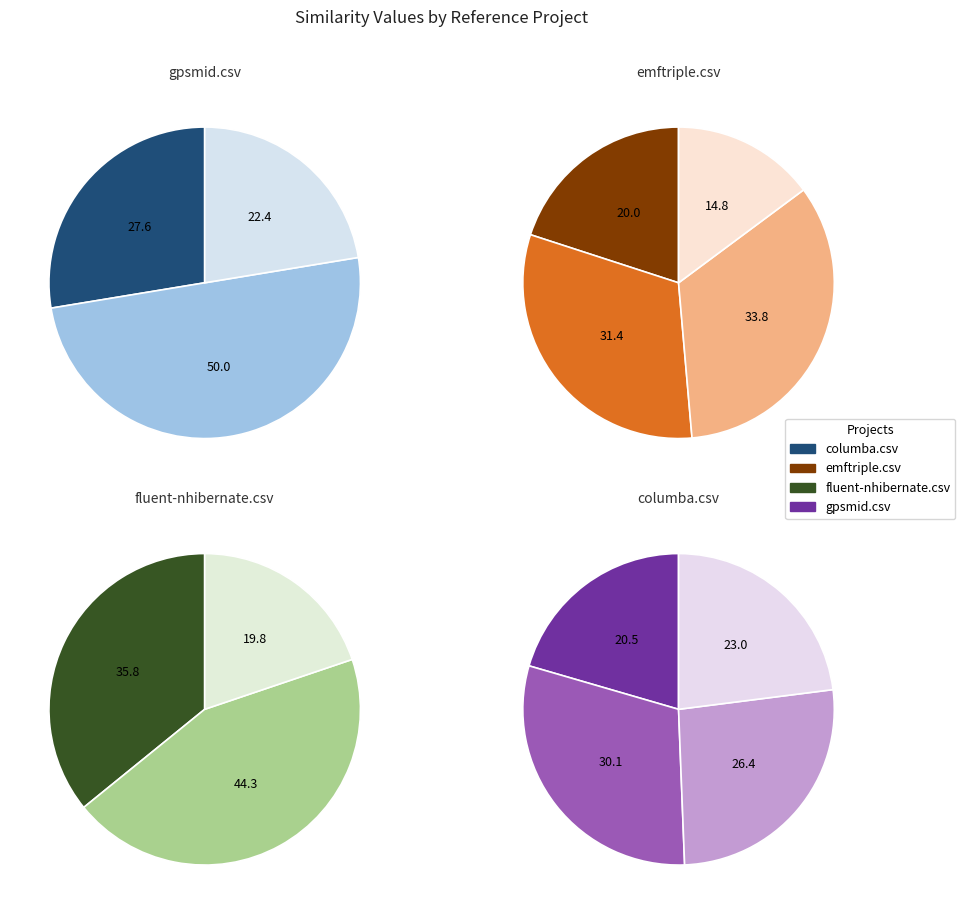

Count the number of slices in the pie.

4